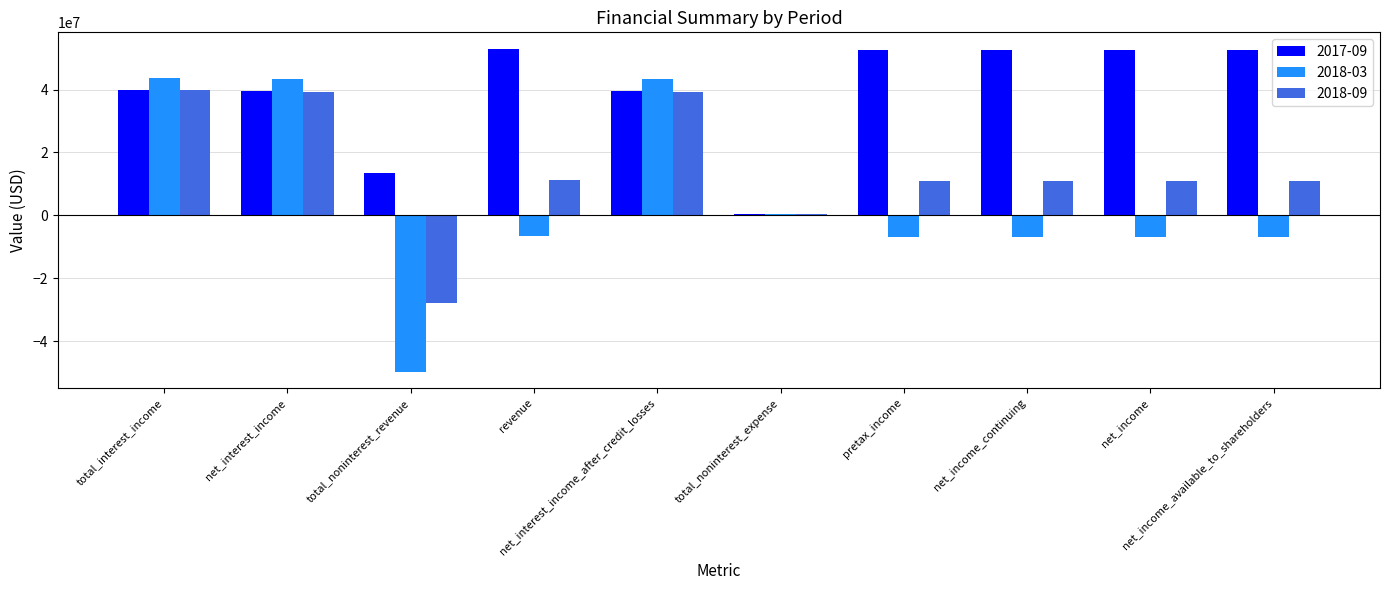

At how many categories does at least one series exceed 8615583?

9